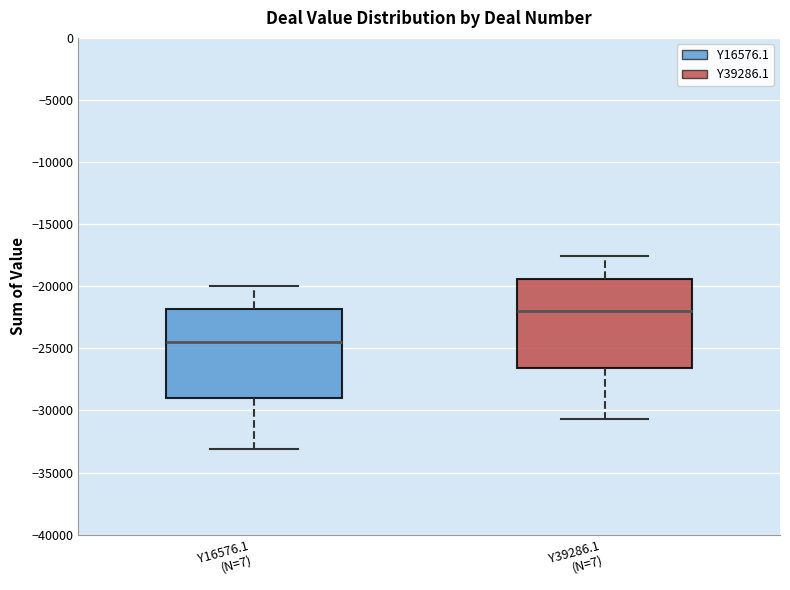

Which box's median line is the highest?

Y39286.1 (N=7)